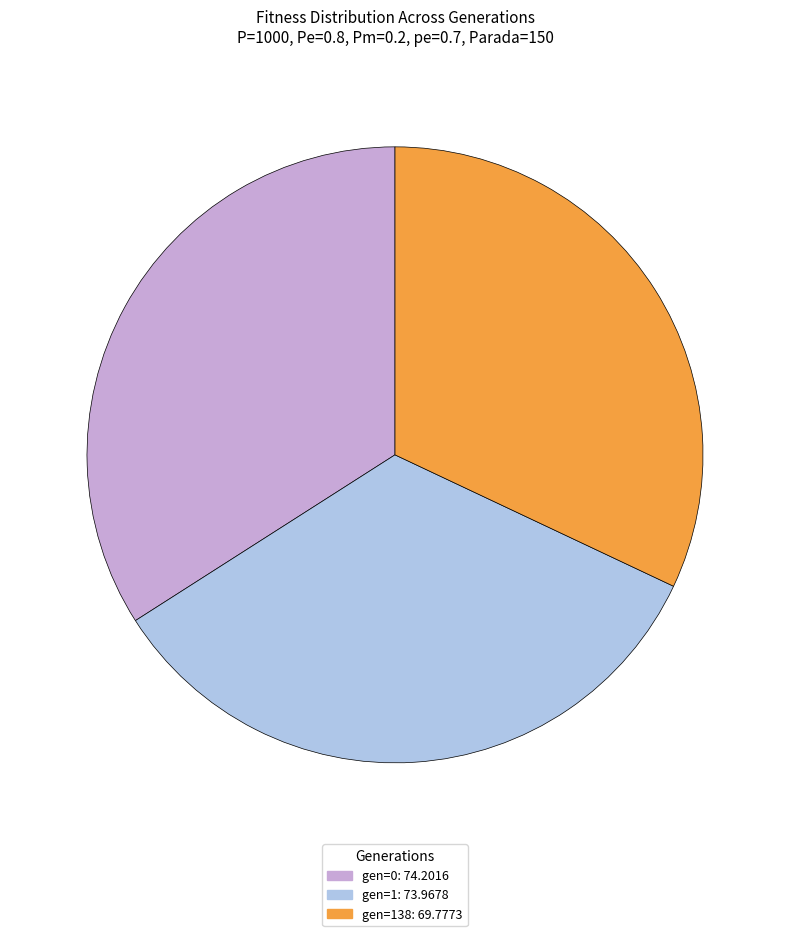

Approximately how many times larger is the value at gen=138: 69.7773 compared to gen=1: 73.9678?

0.9